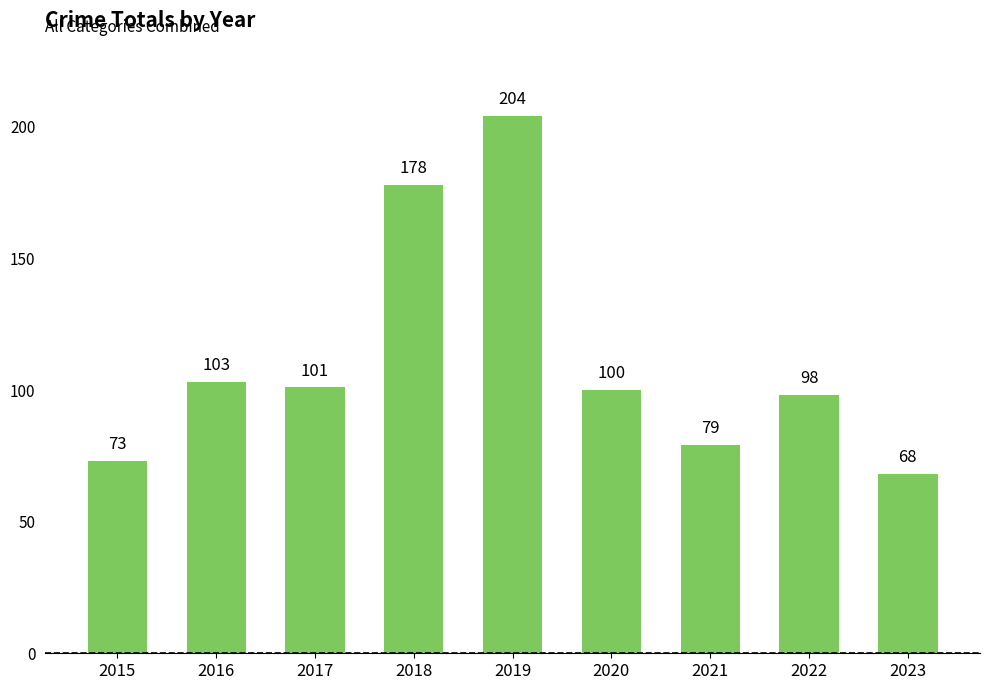

Where does the data first go above 100?

2016